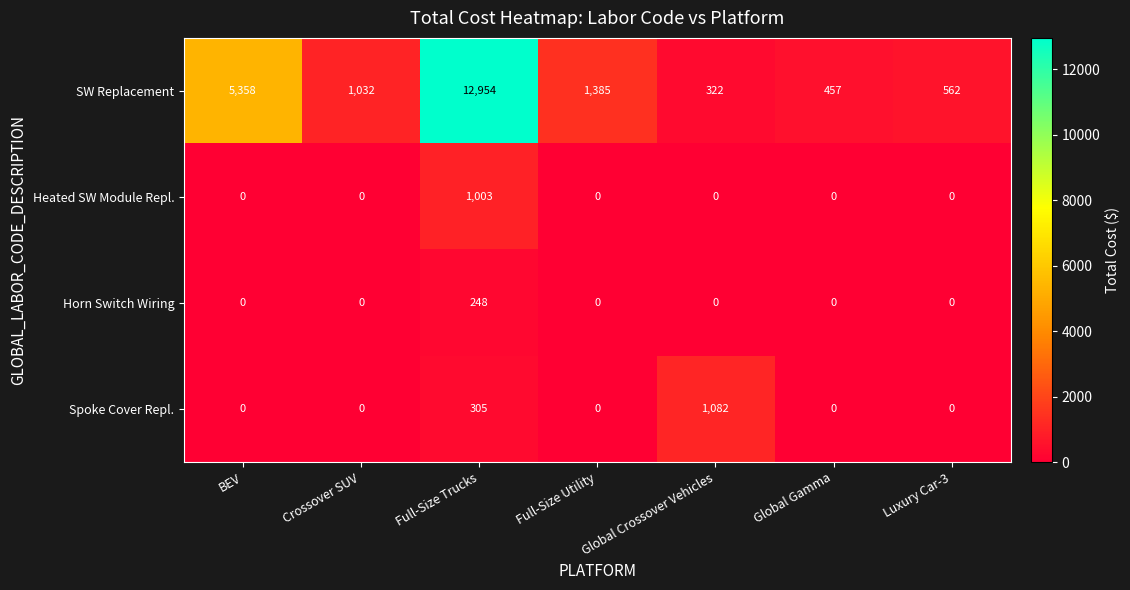

List the series in order of their peak value, highest first.

SW Replacement, Spoke Cover Repl., Heated SW Module Repl., Horn Switch Wiring